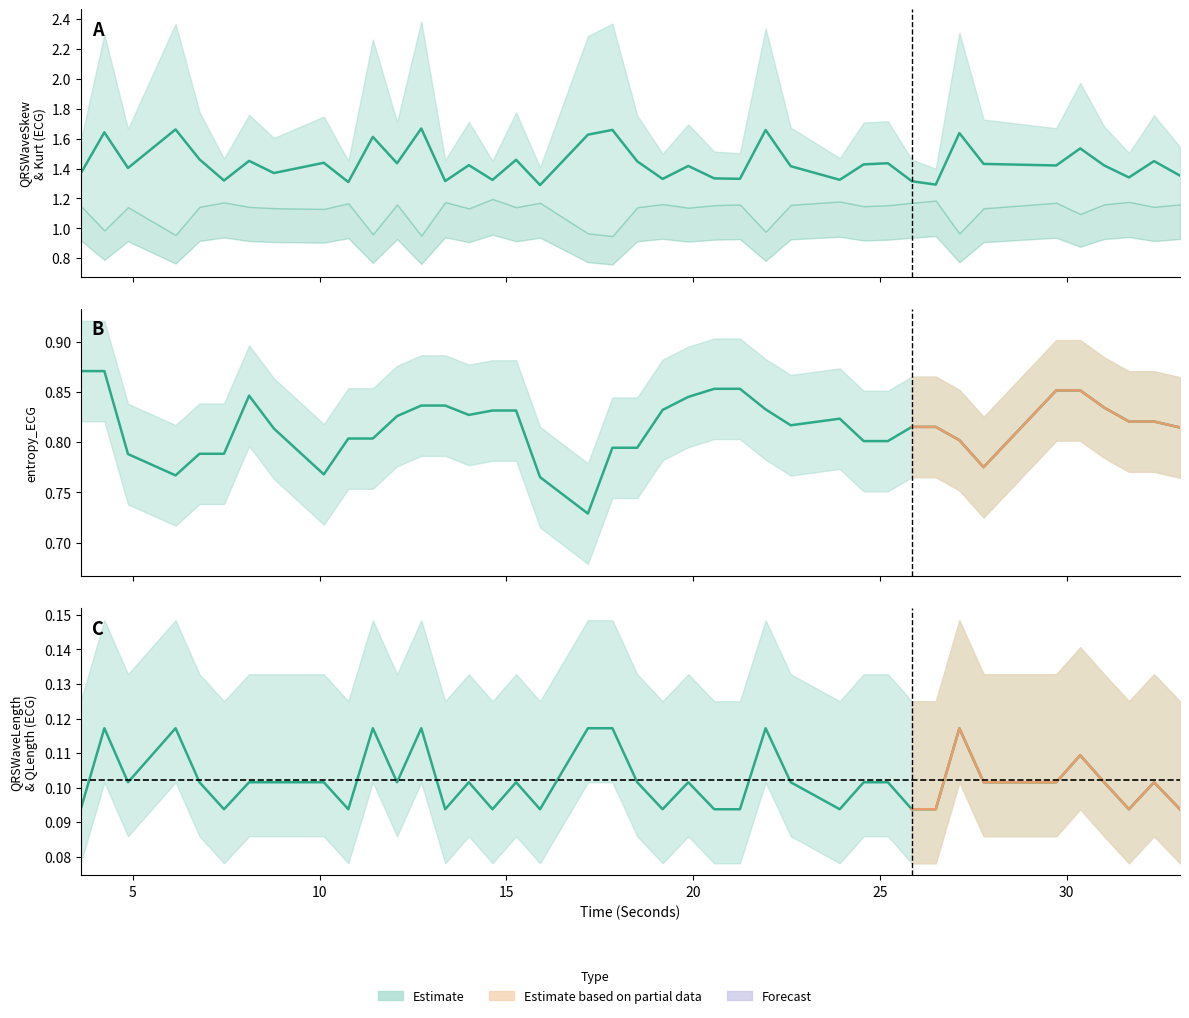

In QRSWaveLength_ECG, how many points are higher than both neighbors (excluding endpoints)?

11